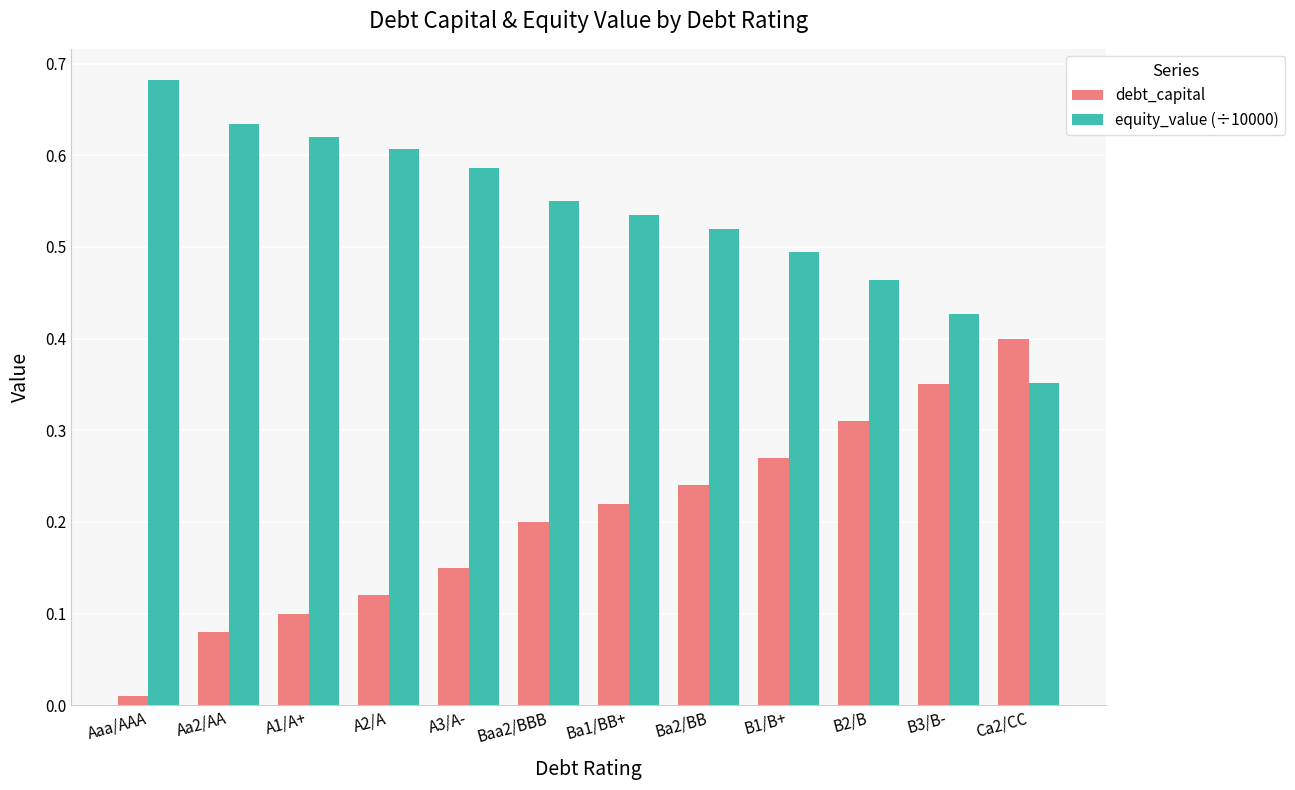

At which category does the chart reach its minimum across all series?

Aaa/AAA